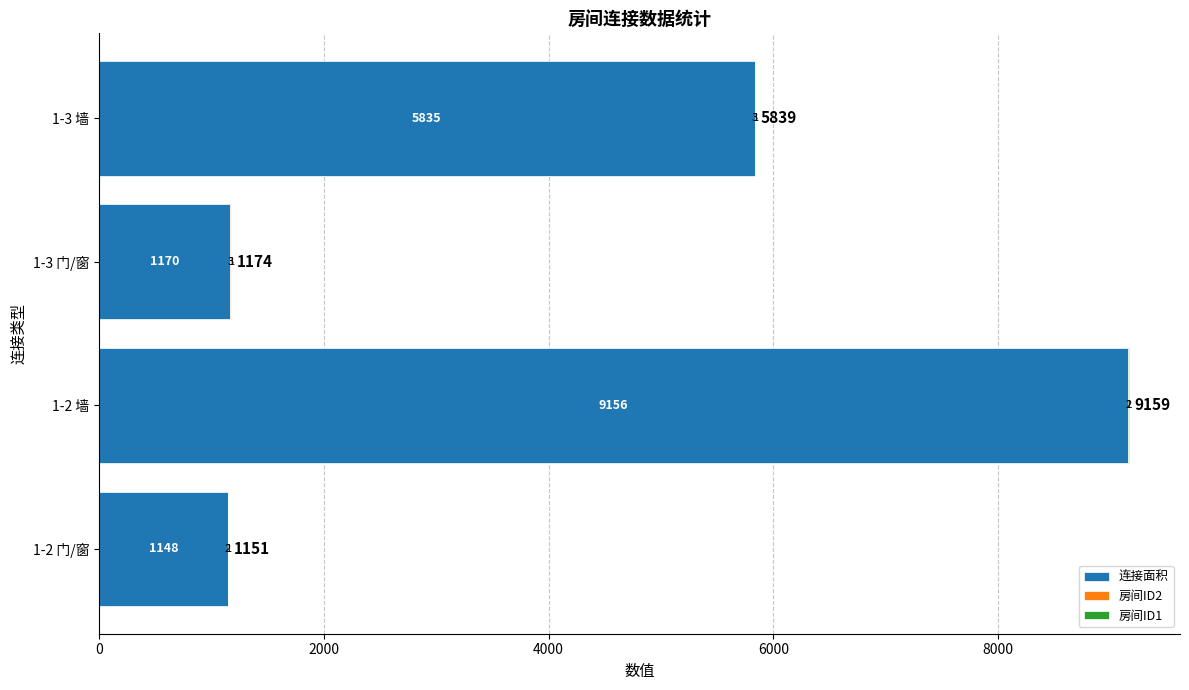

Read the 连接面积 value at 1-3 墙, to the nearest 100.

5800